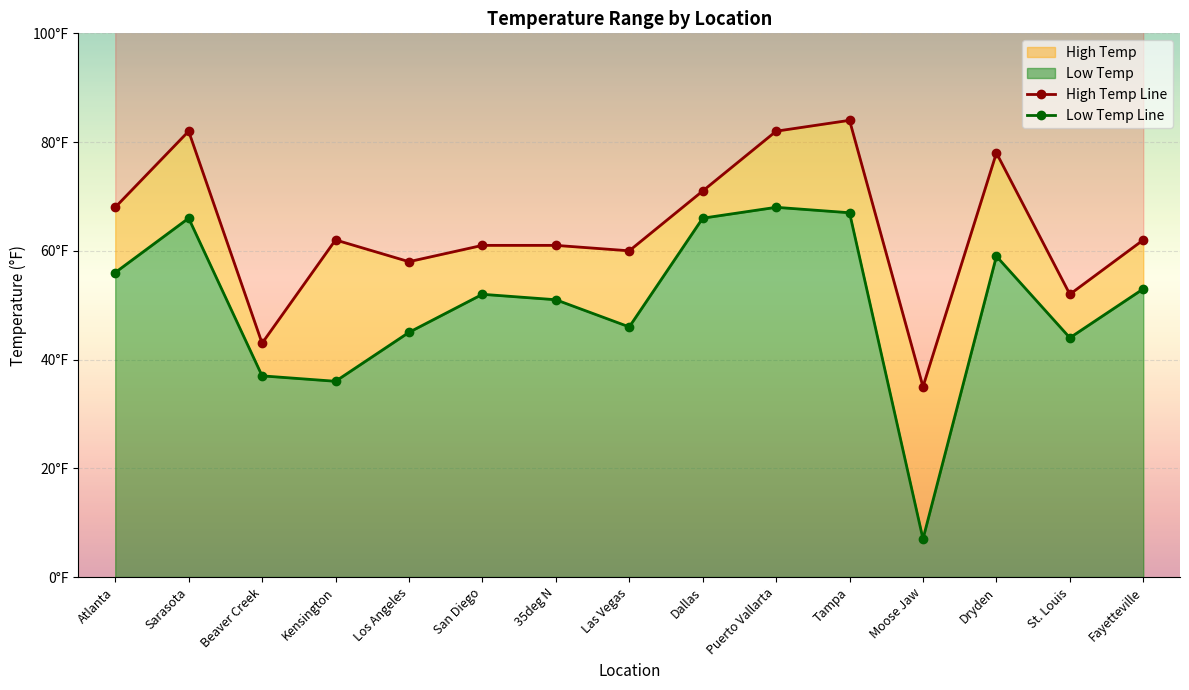

Is it true that High Temp equals 124 at Sarasota?

False